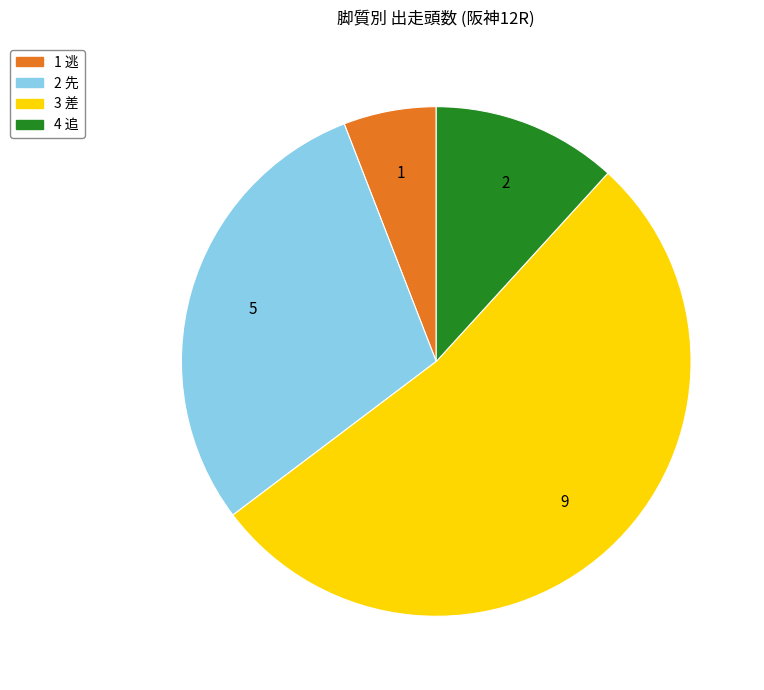

What is the smallest slice in the pie chart?

1 逃